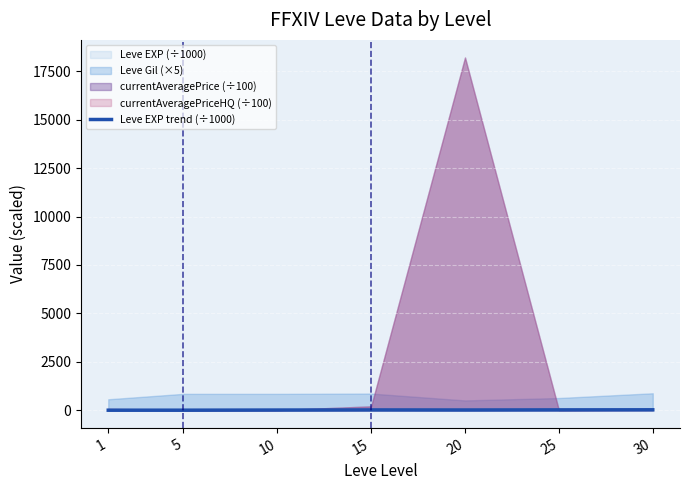

What is the value of the 1st point from the left?

0.8